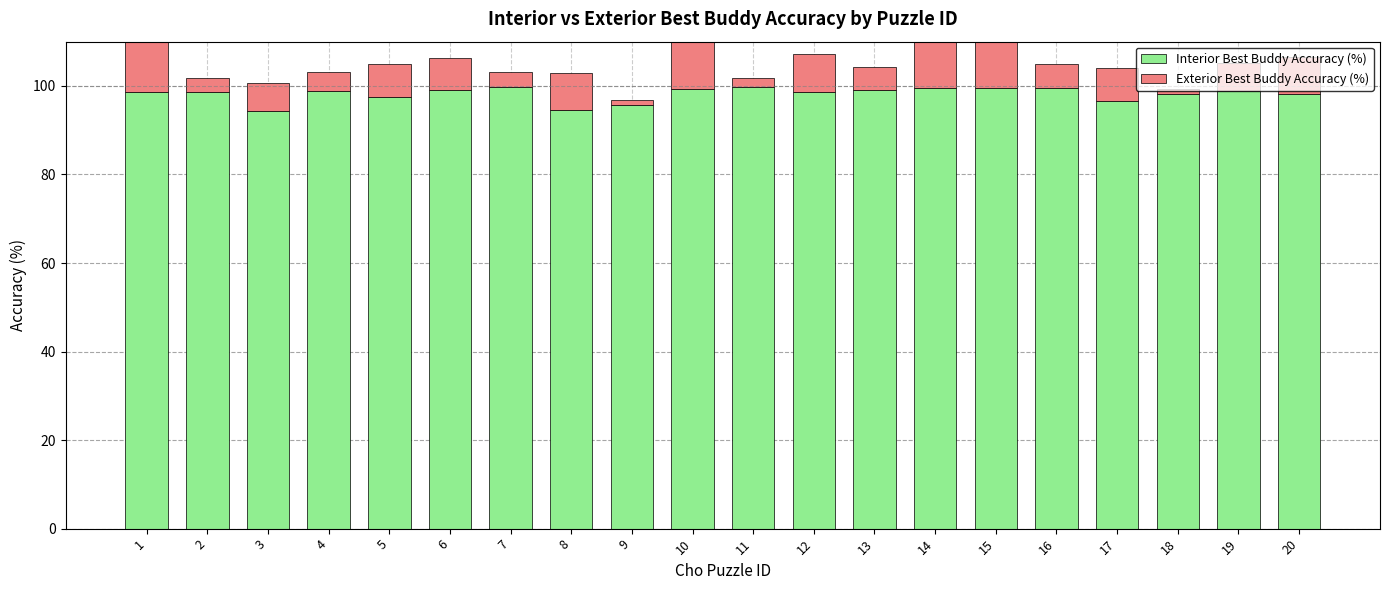

Reading right to left, extract all data points from this chart.

Interior Best Buddy Accuracy (%): 98.1	98.9	98.2	96.5	99.6	99.6	99.6	99.0	98.7	99.7	99.3	95.8	94.5	99.8	99.0	97.4	98.9	94.2	98.7	98.6
Exterior Best Buddy Accuracy (%): 8.5	6.4	1.1	7.4	5.3	10.6	10.6	5.3	8.5	2.1	13.8	1.1	8.5	3.2	7.4	7.4	4.3	6.4	3.2	11.7